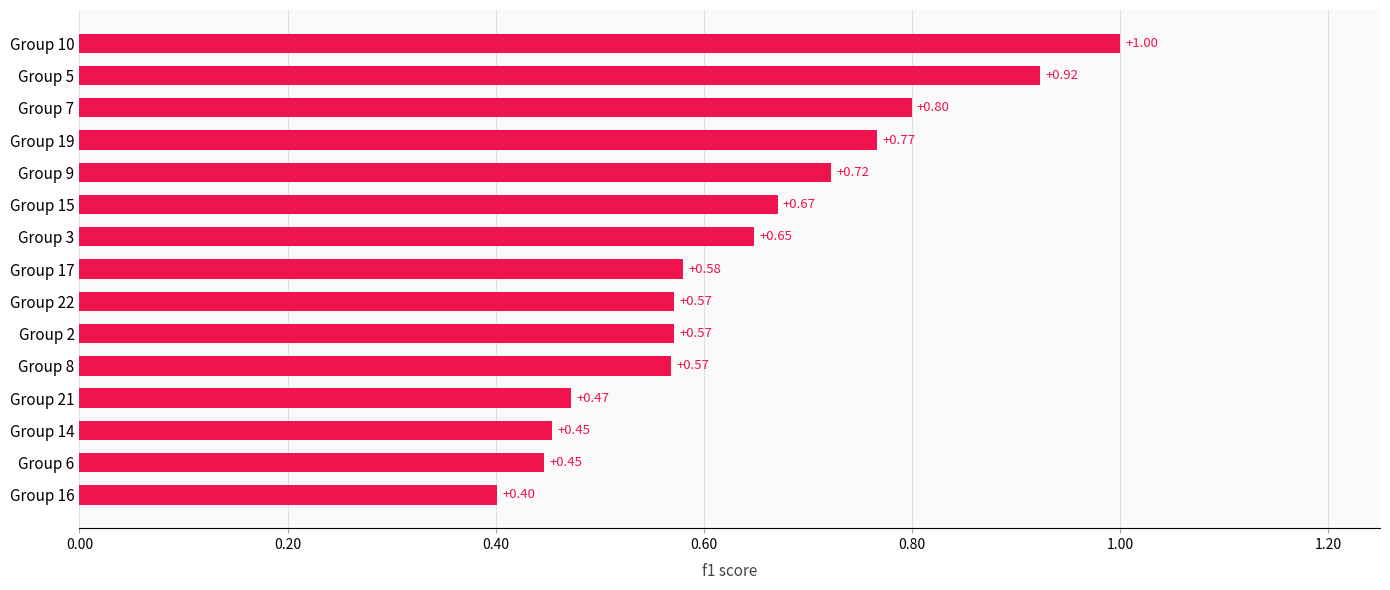

What is the sum of all values?

9.6